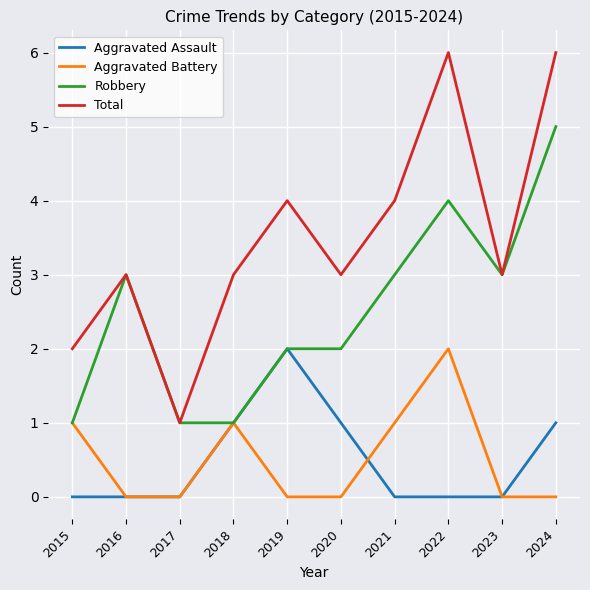

What is the difference between the highest and lowest values at 2023?

3